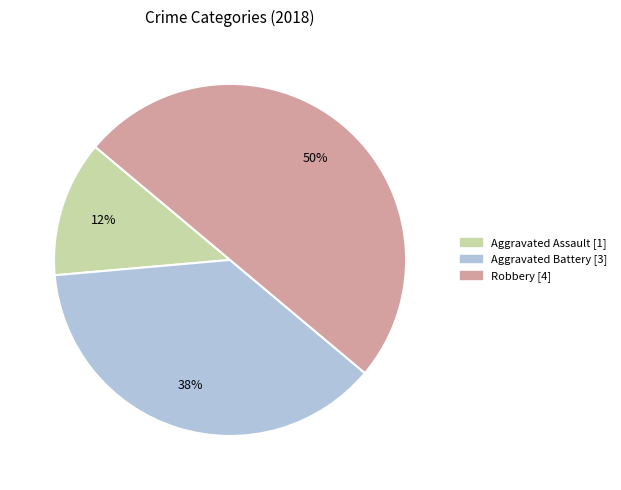

To the nearest percent, what is the average slice percentage?

33%